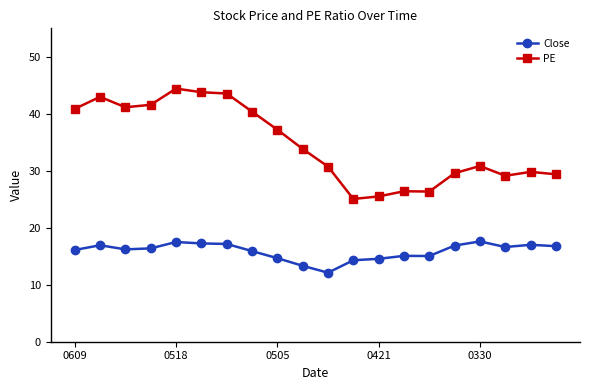

Rank the series by their maximum value, from lowest to highest.

Close, PE